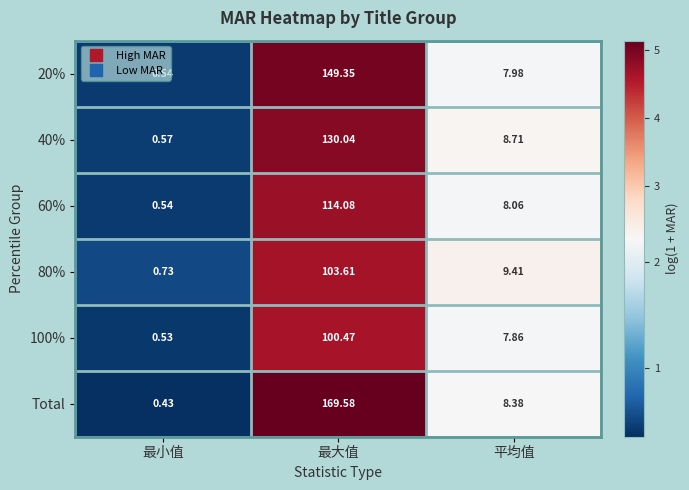

Rank the categories by 40% value from highest to lowest.

最大值, 平均值, 最小值